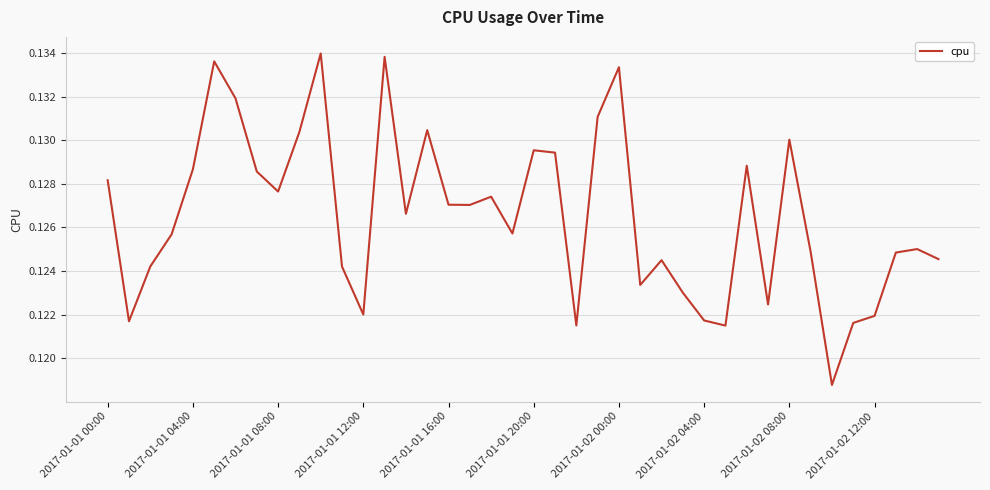

The chart shows a value of 0.2 at 2017-01-02 04:00. True or false?

False